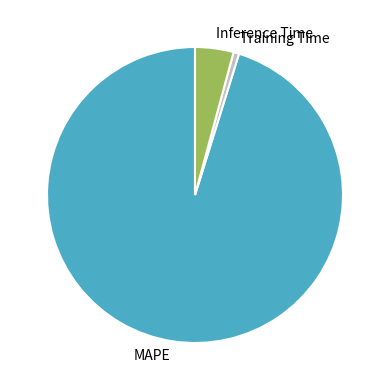

Which slice is the smallest?

Training Time